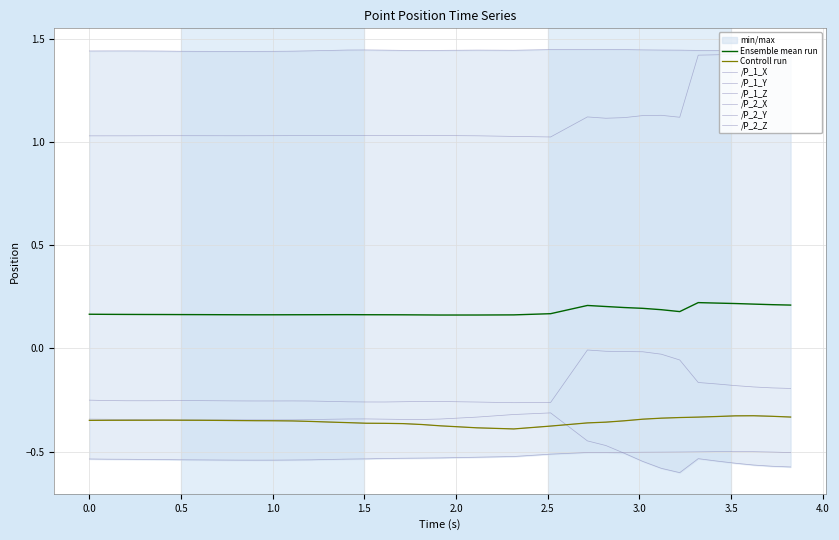

Which series has the largest total across all categories?

P_1_Y